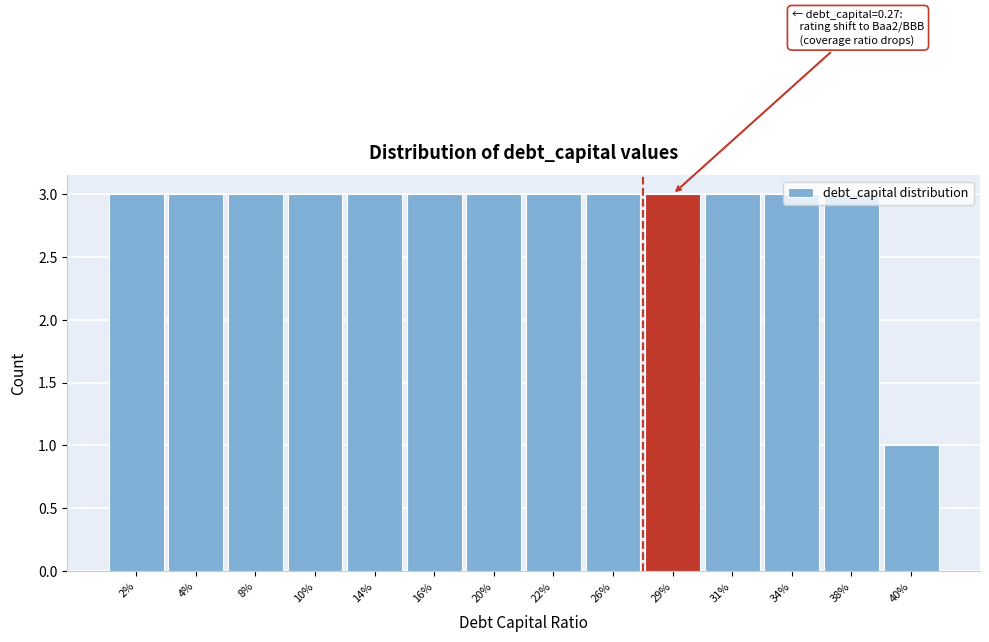

What is the ratio of the value at 34% to the value at 8%?

1.0